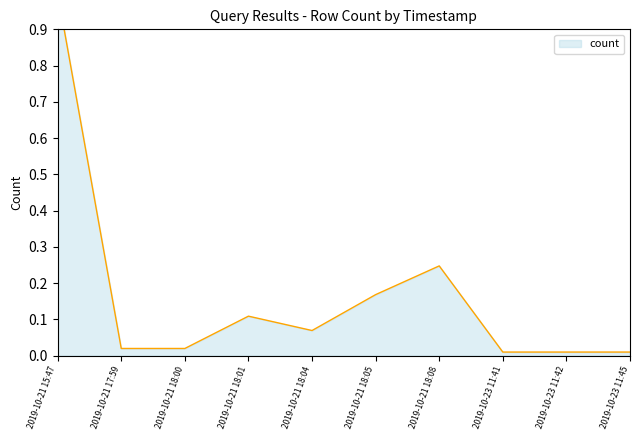

Rank the categories by value from highest to lowest.

2019-10-21 15:47, 2019-10-21 18:08, 2019-10-21 18:05, 2019-10-21 18:01, 2019-10-21 18:04, 2019-10-21 17:59, 2019-10-21 18:00, 2019-10-23 11:41, 2019-10-23 11:42, 2019-10-23 11:45